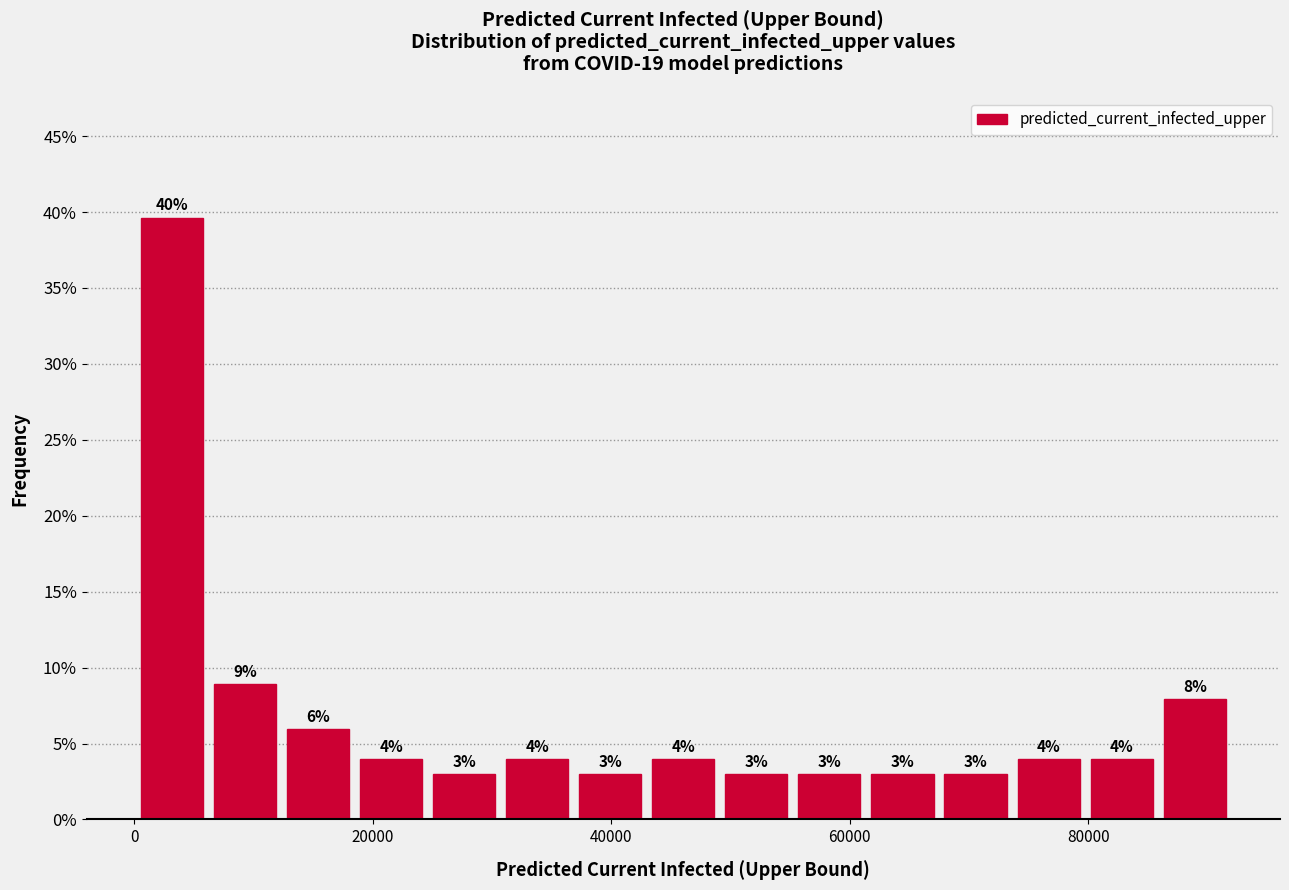

Around what value on the x-axis is the tallest bar? Give the approximate position of its centre, as read against the axis.

4000